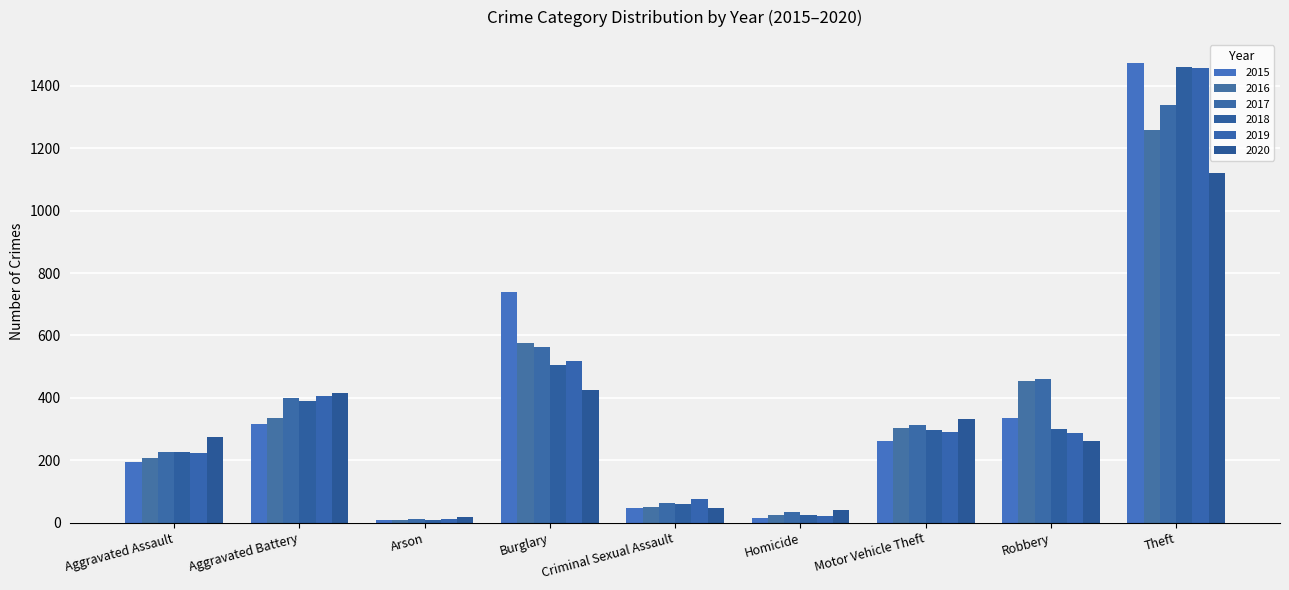

Where does the 2019 series first go above 287?

Aggravated Battery